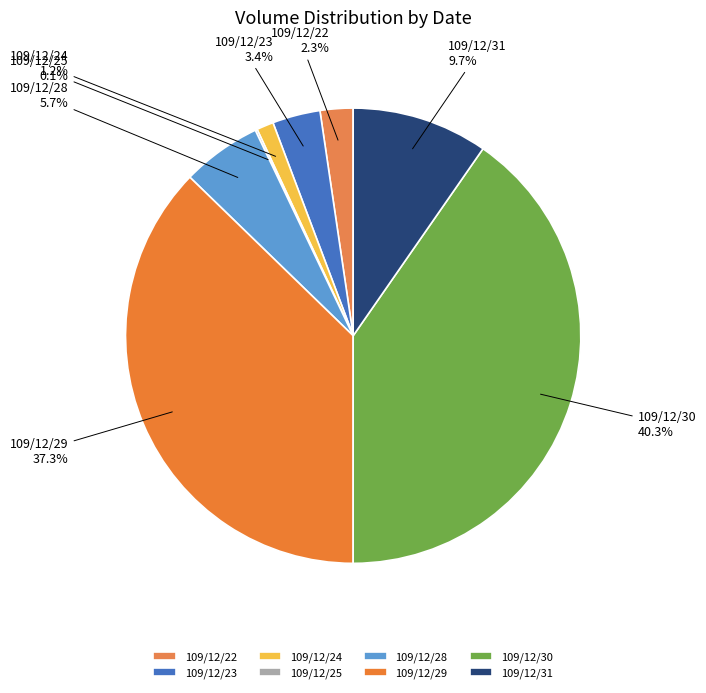

How much of the chart is everything except 109/12/22?

97.7%